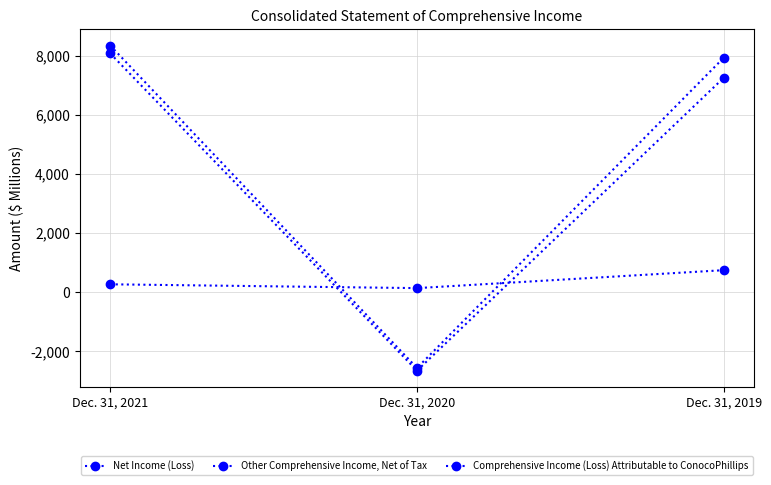

How many positive values does the Comprehensive Income (Loss) Attributable to ConocoPhillips series have?

2